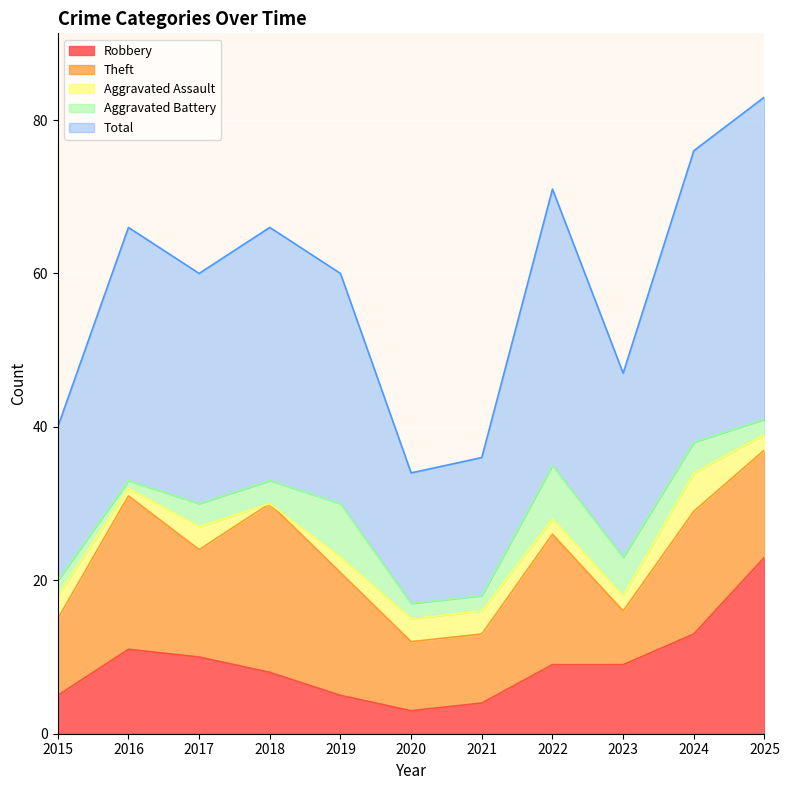

True or false: Robbery has a value of 11 at 2016.

True